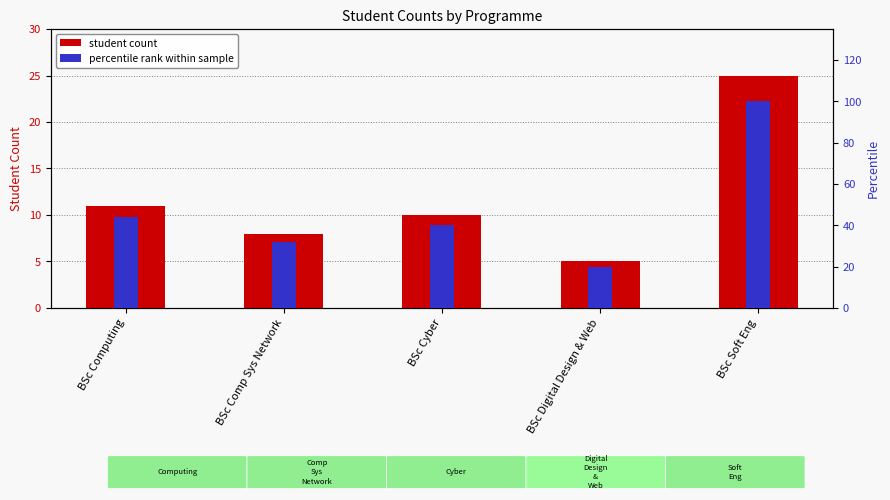

What is the value of the student count bar at the 3rd from the left?

10